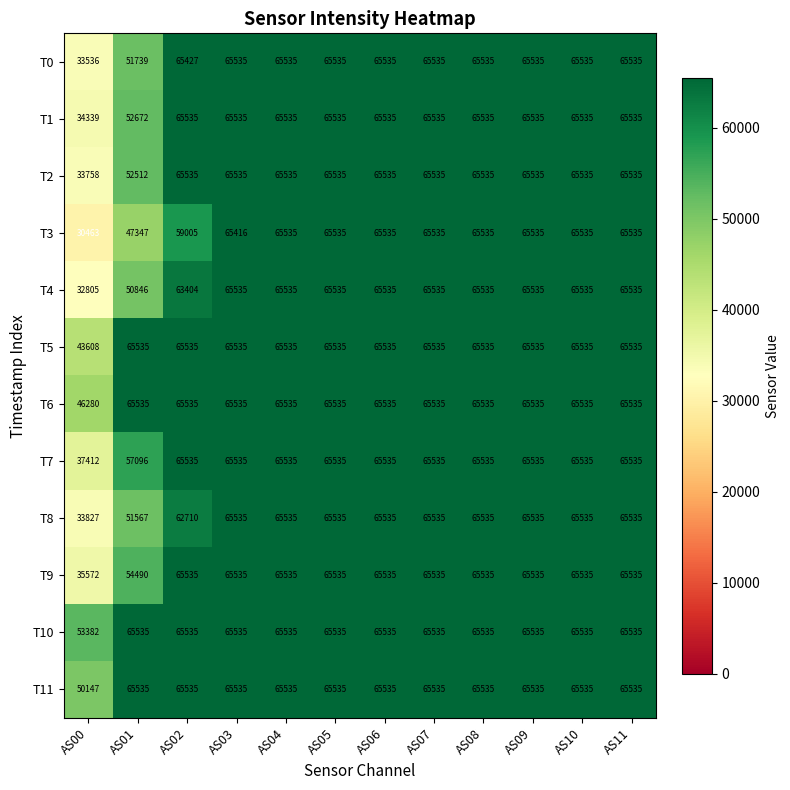

At how many categories does at least one series exceed 61833?

11